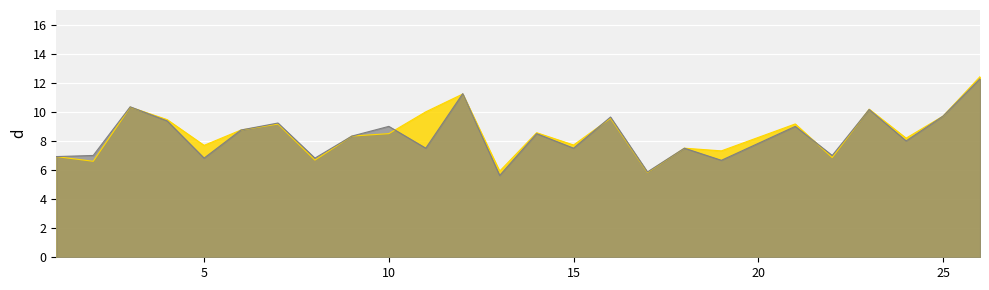

How many data points in f1 are less than 8?

10